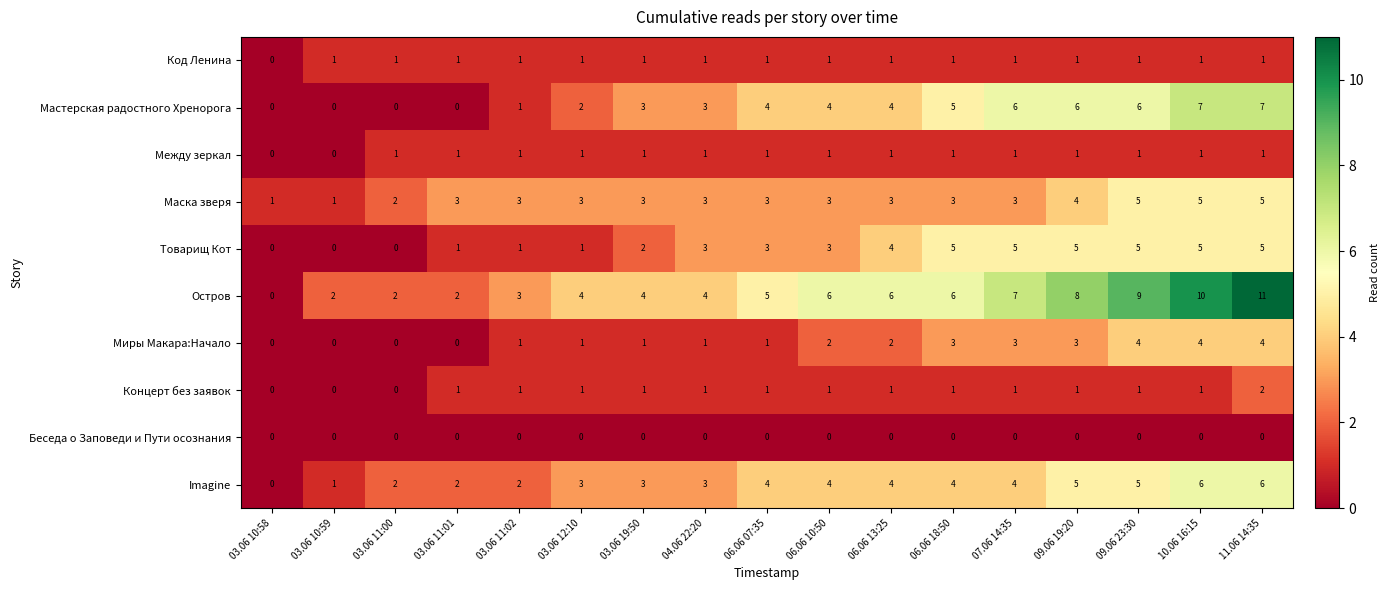

What is the total value across all series at 03.06 11:02?

14